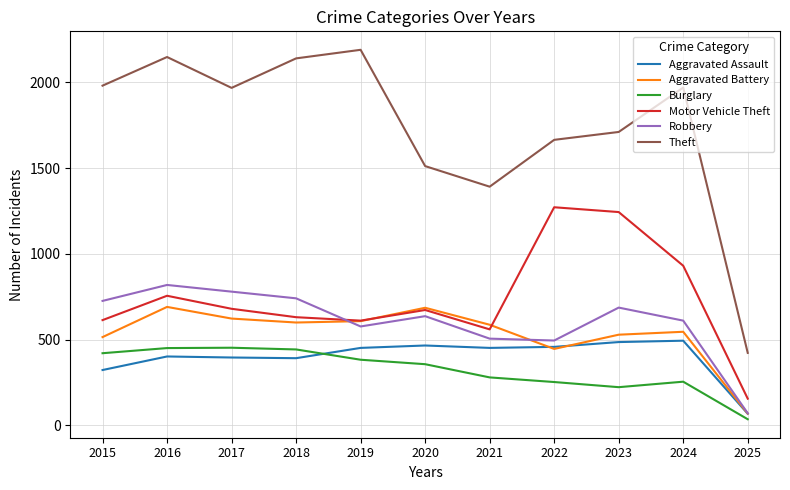

True or false: Aggravated Battery and Burglary cross at least once.

False